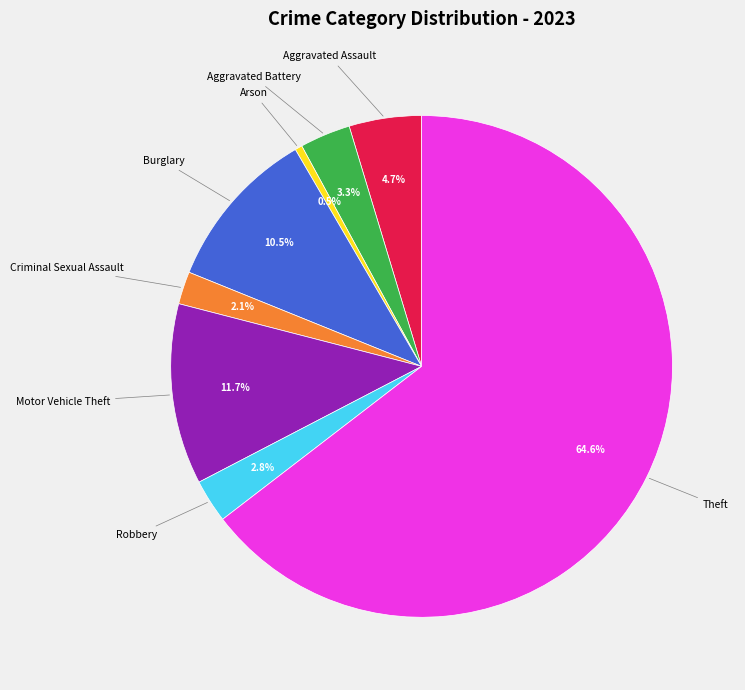

How many slices are in this pie chart?

8